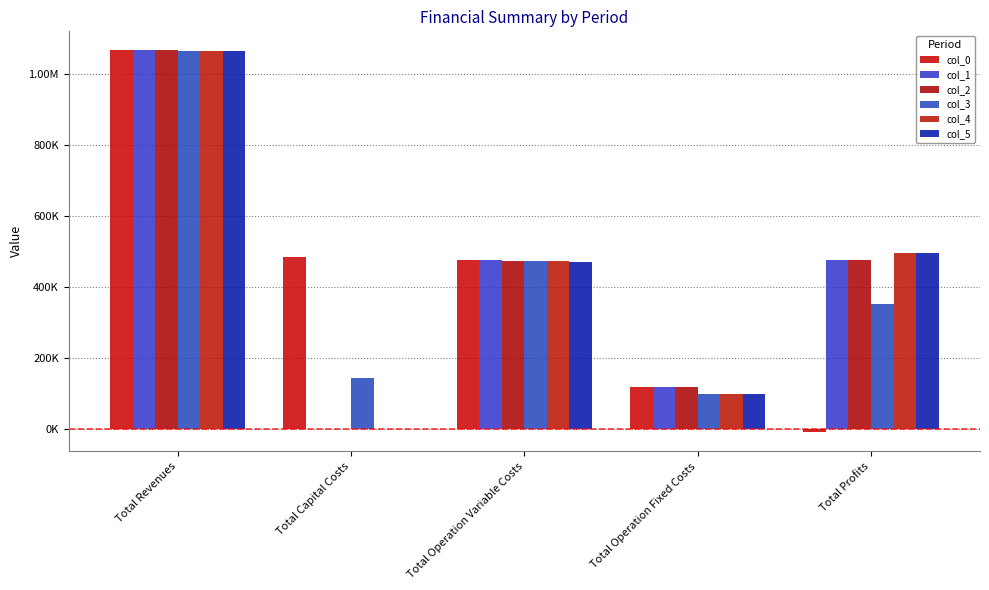

What is the value of the col_0 bar at the 4th from the left?

117166.8